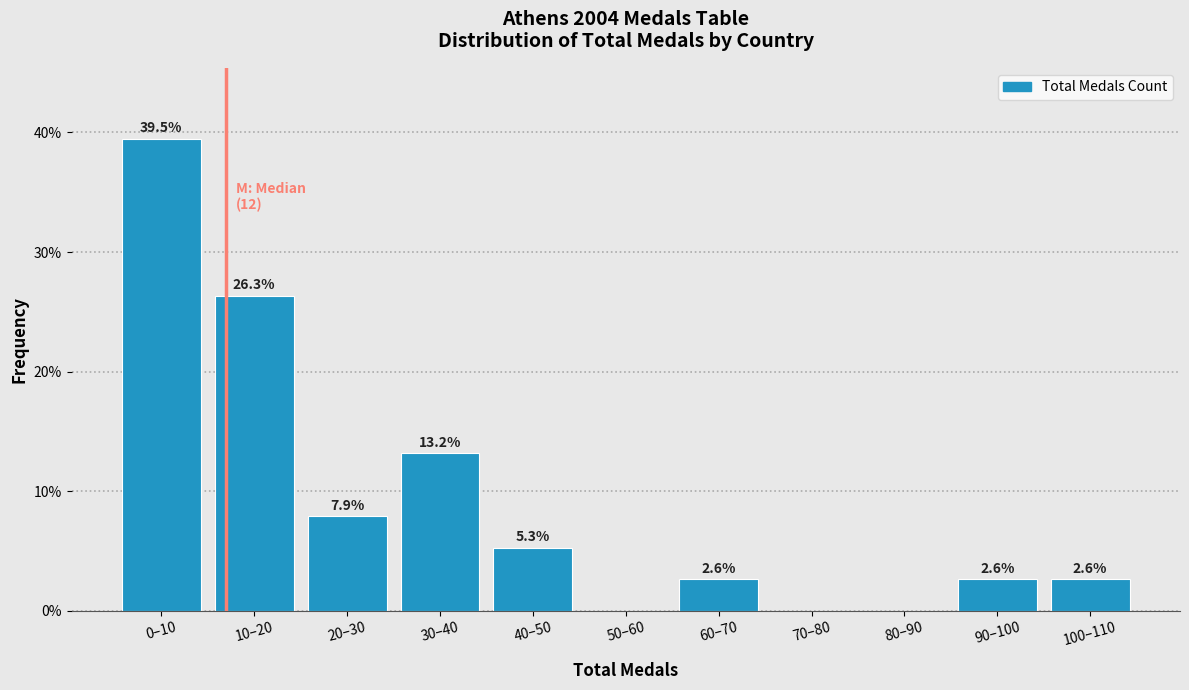

Reading left to right, transcribe all the data shown in this chart.

0–10=39.5	10–20=26.3	20–30=7.9	30–40=13.2	40–50=5.3	50–60=0.0	60–70=2.6	70–80=0.0	80–90=0.0	90–100=2.6	100–110=2.6